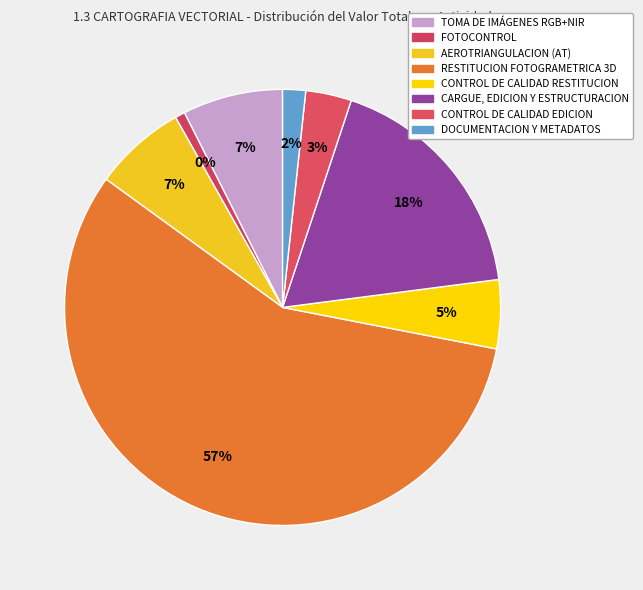

Between TOMA DE IMÁGENES RGB+NIR and RESTITUCION FOTOGRAMETRICA 3D, which is larger?

RESTITUCION FOTOGRAMETRICA 3D